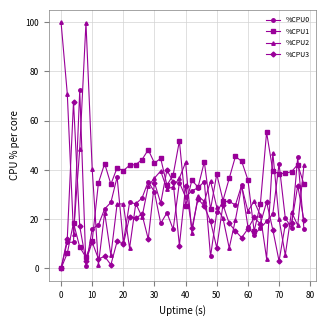

List the series in order of their overall mean, lowest first.

%CPU3, %CPU0, %CPU2, %CPU1